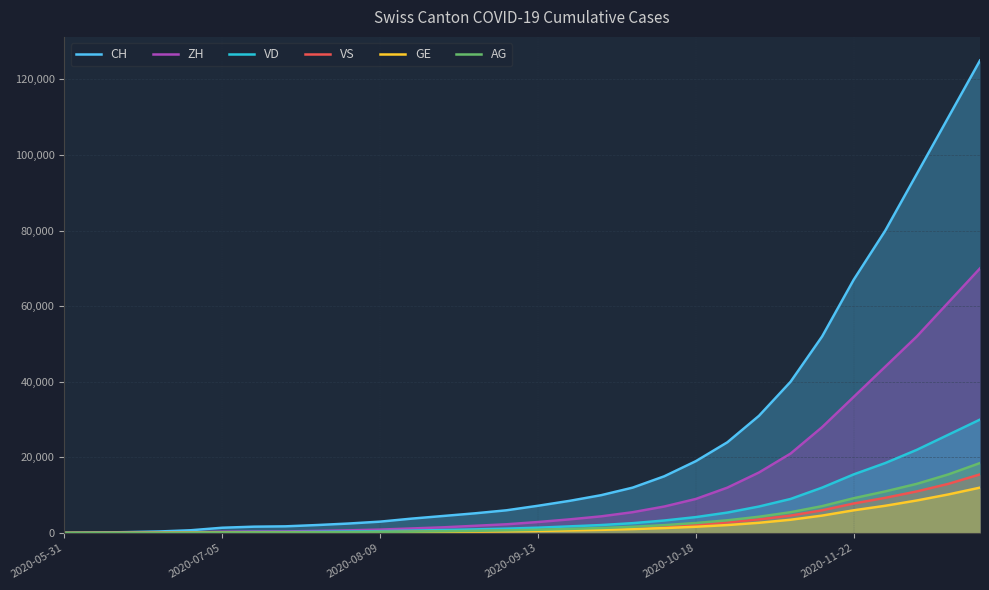

Is it true that CH equals 4364 at 9?

False